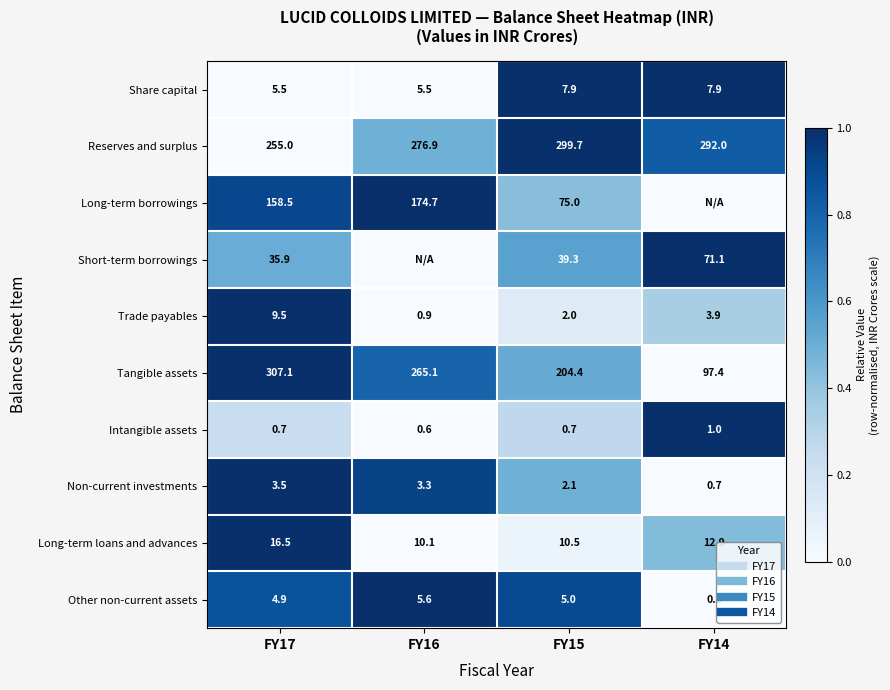

Which series changed the most between FY17 and FY14?

Tangible assets